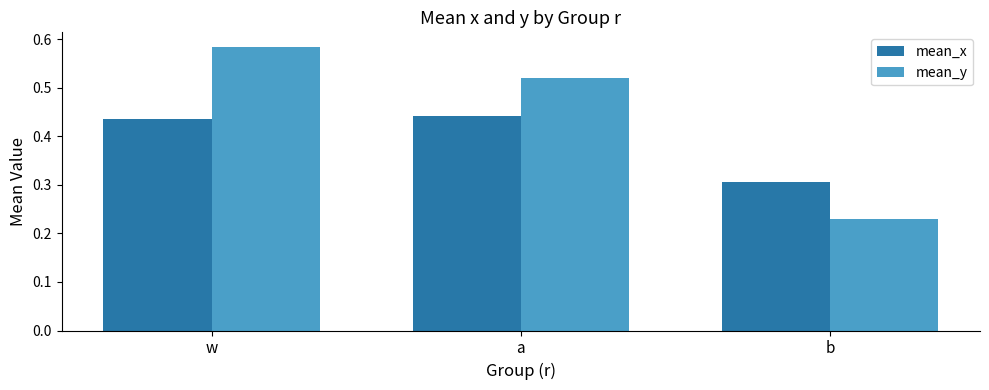

What is the difference between the mean_x values at w and b?

0.1